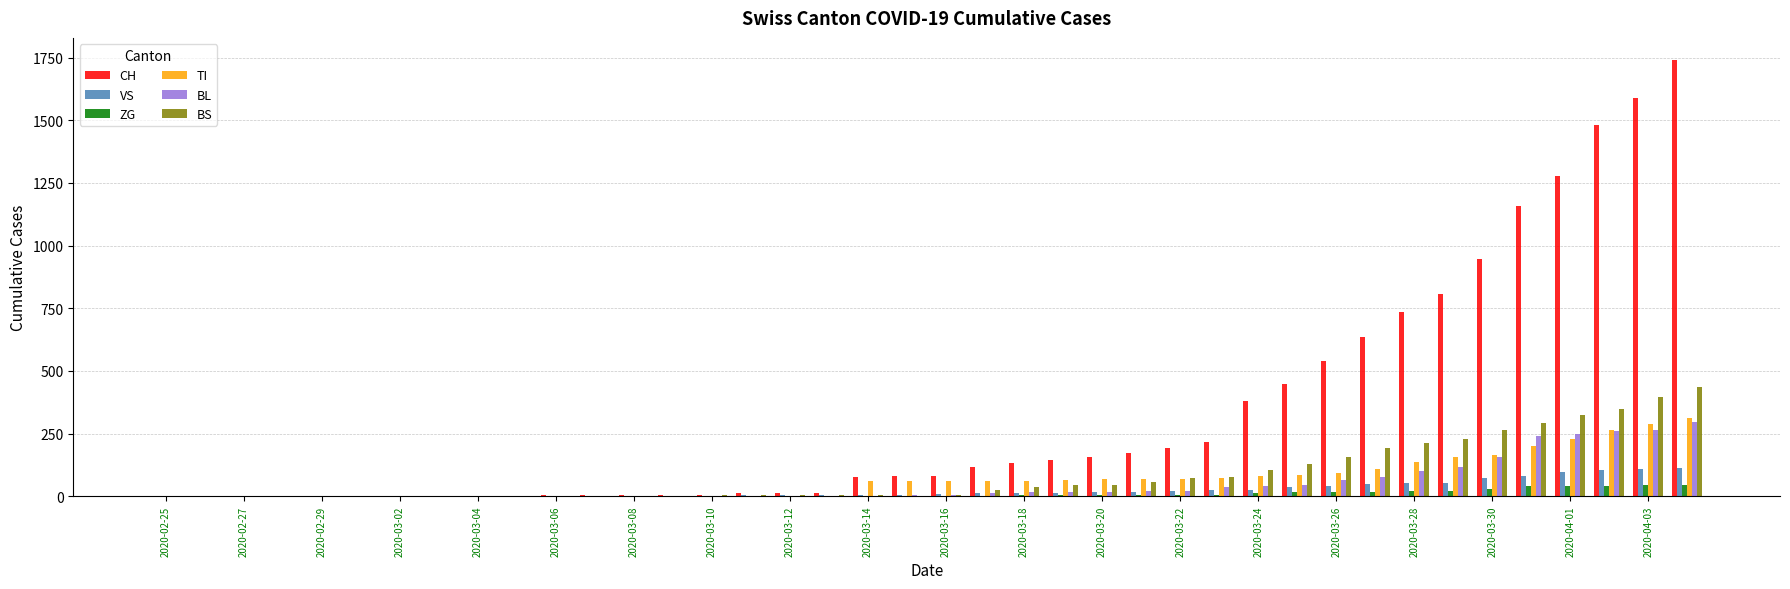

How many series are shown in this chart?

6